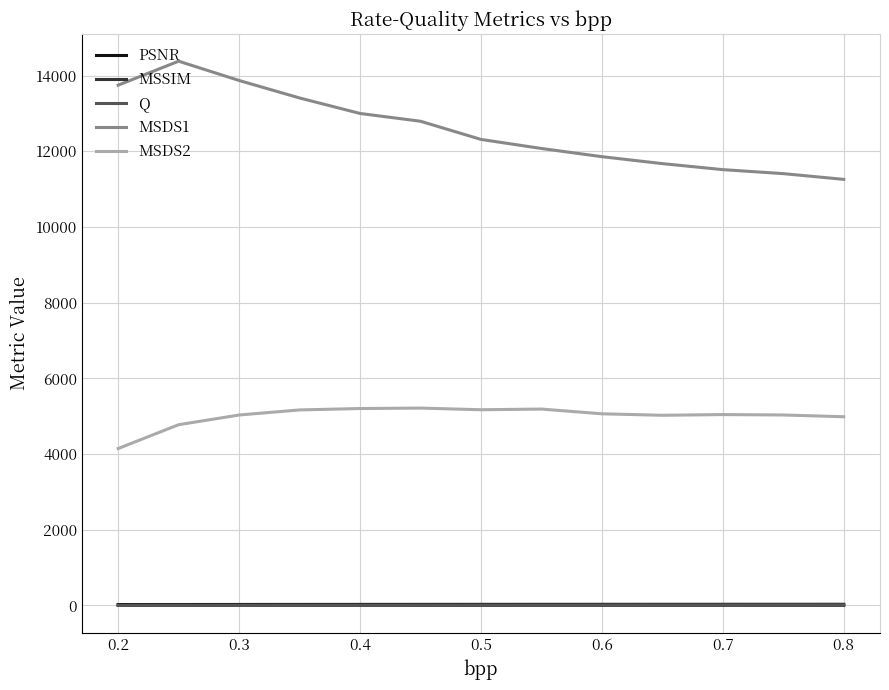

Which series has the largest total across all categories?

MSDS1